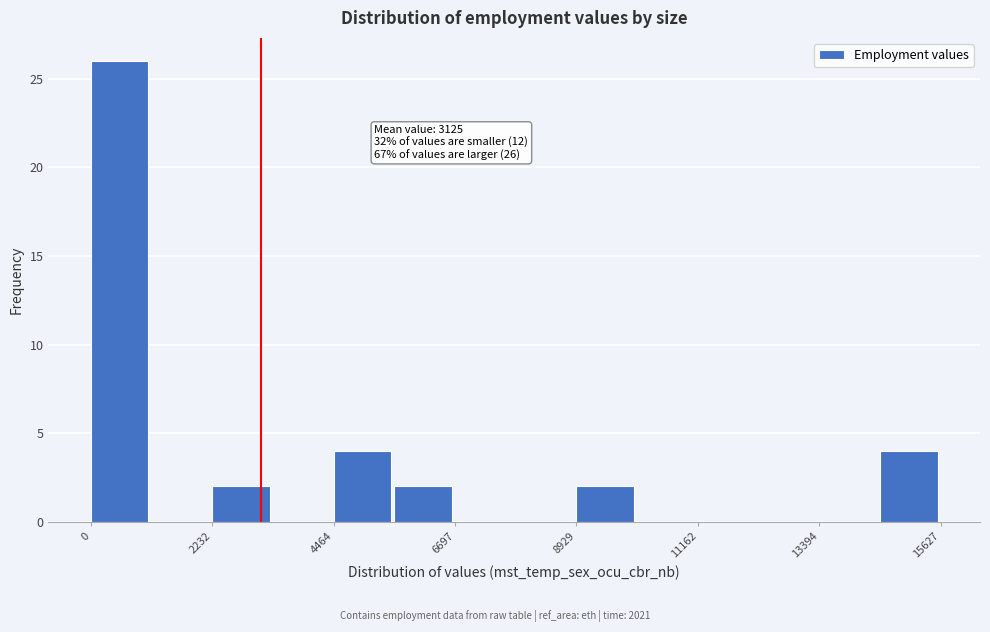

Read against the x-axis, roughly where is the centre of the tallest bar?

500